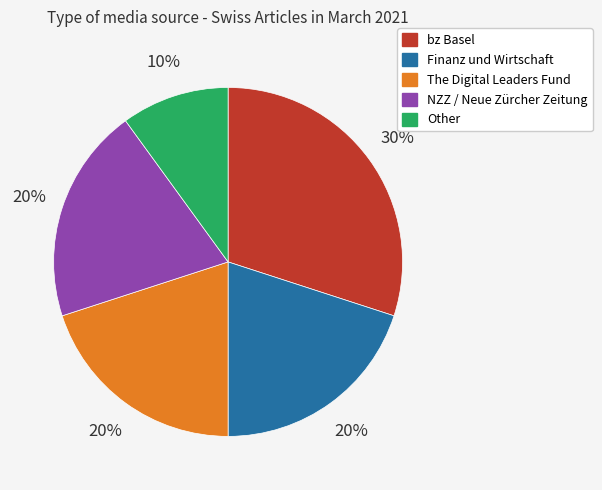

How many slices are in this pie chart?

5